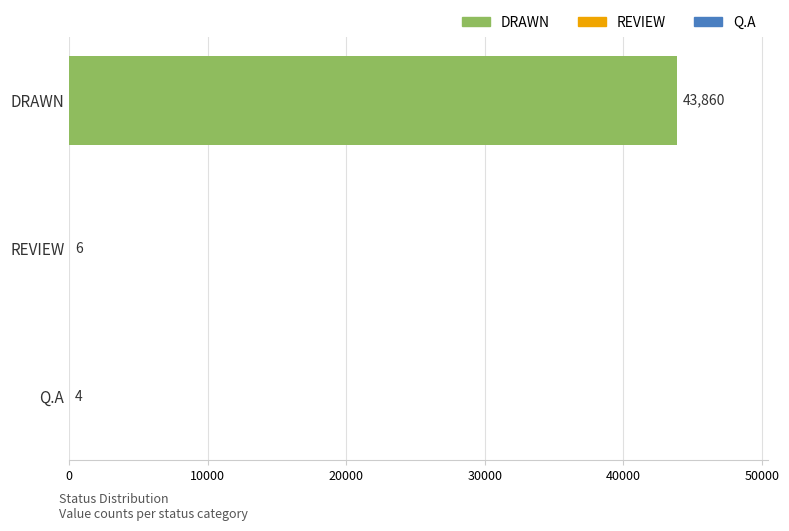

What is the sum of the values at Q.A and DRAWN?

43864